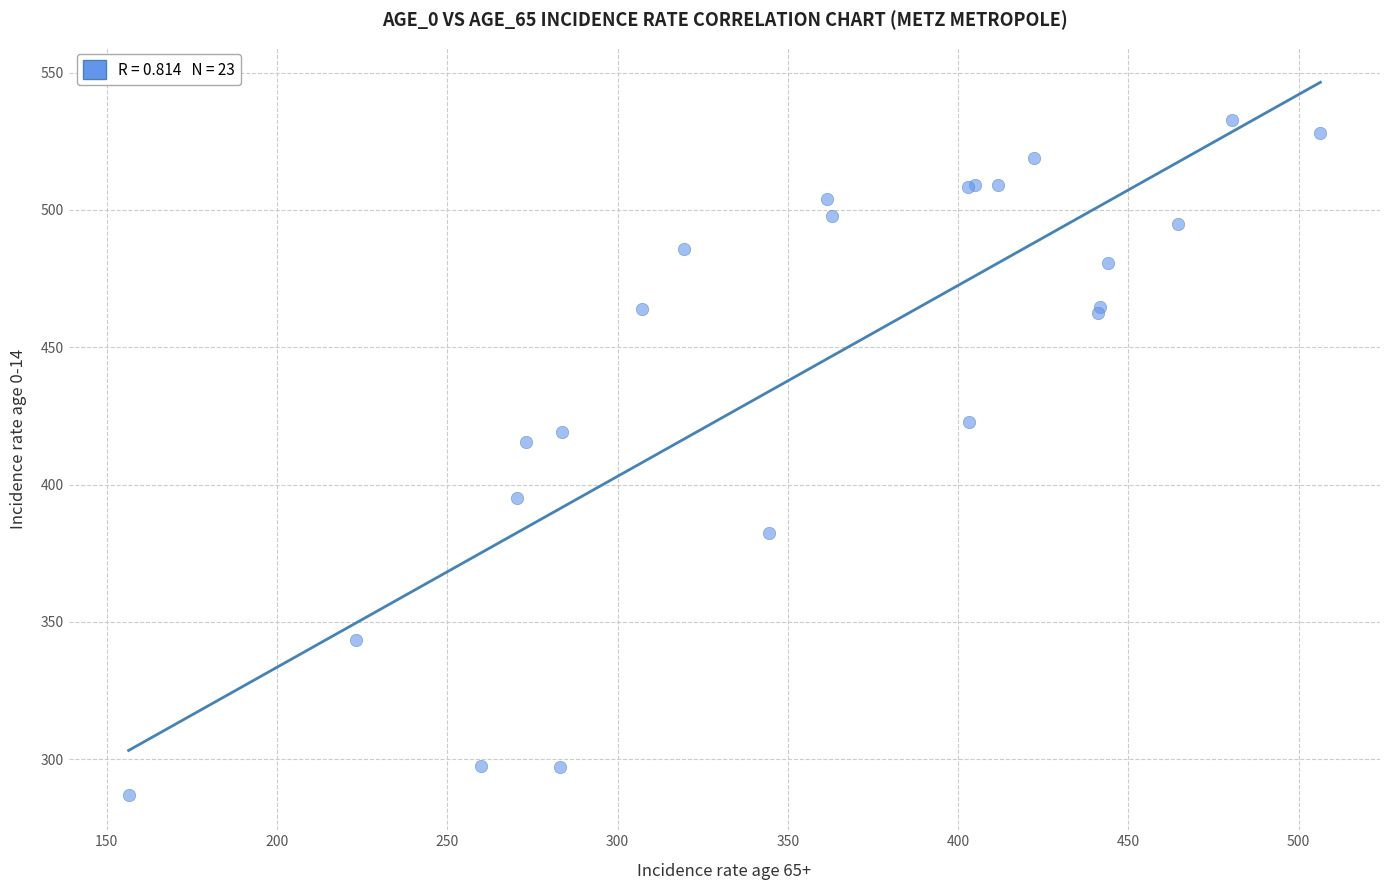

What Y value in the scatter plot is closest to 409?

415.5